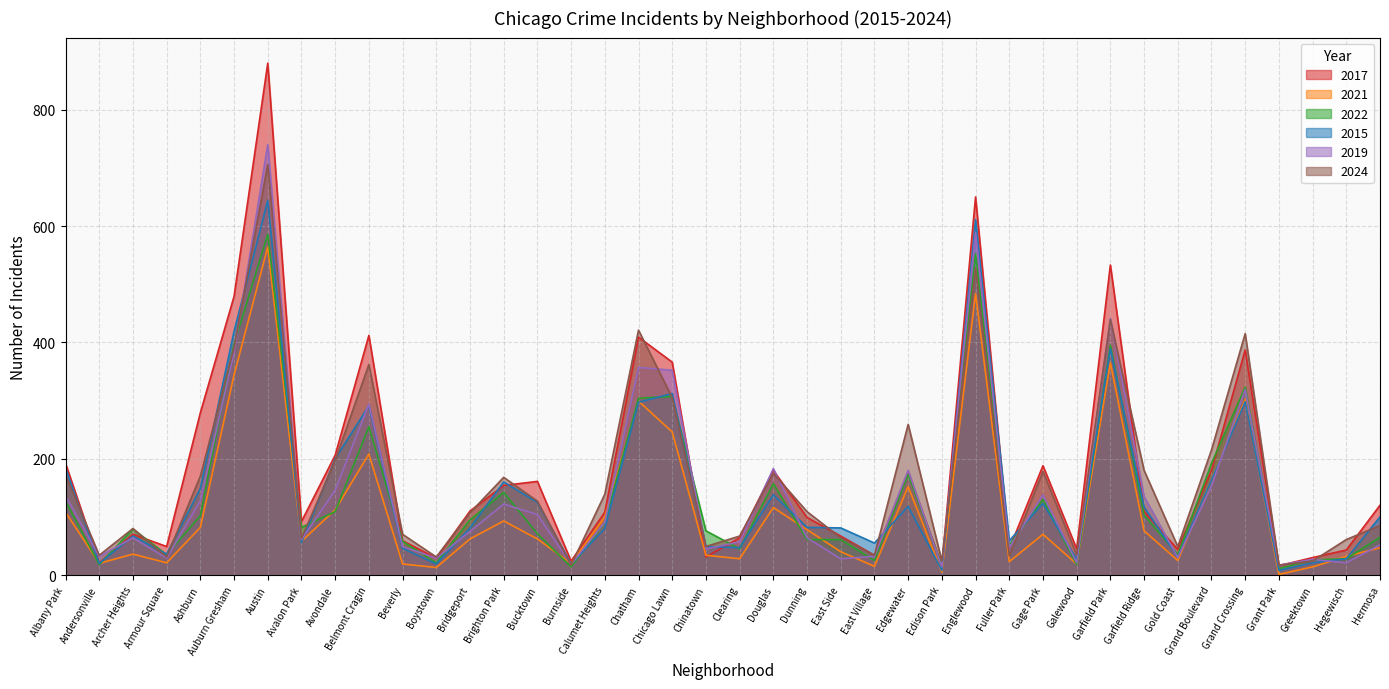

What is the total value across all series at Edgewater?

1058